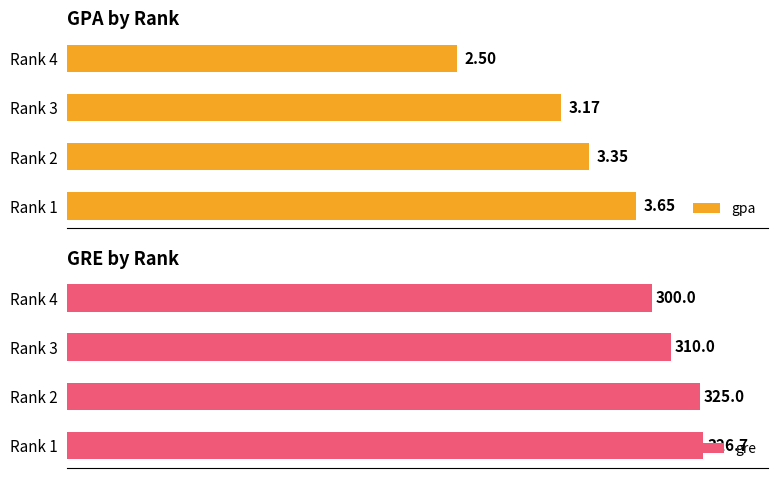

What is the greatest value displayed?

326.7